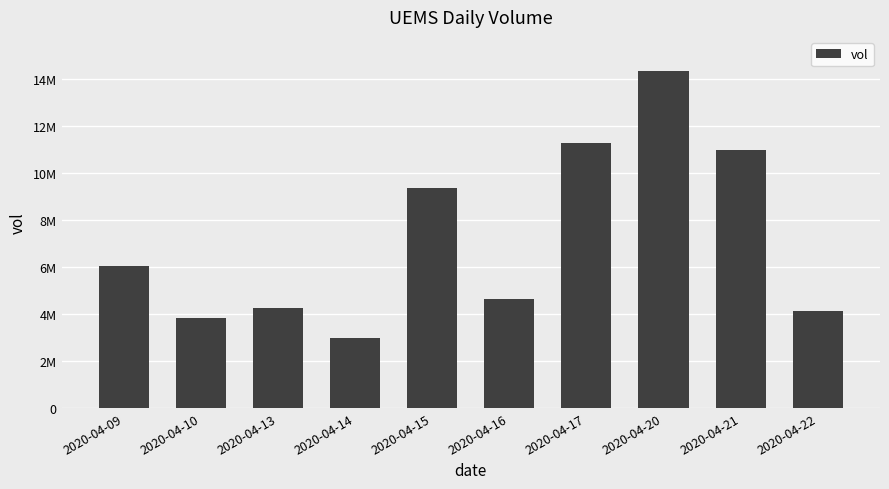

What is the maximum value shown in the chart?

14341100